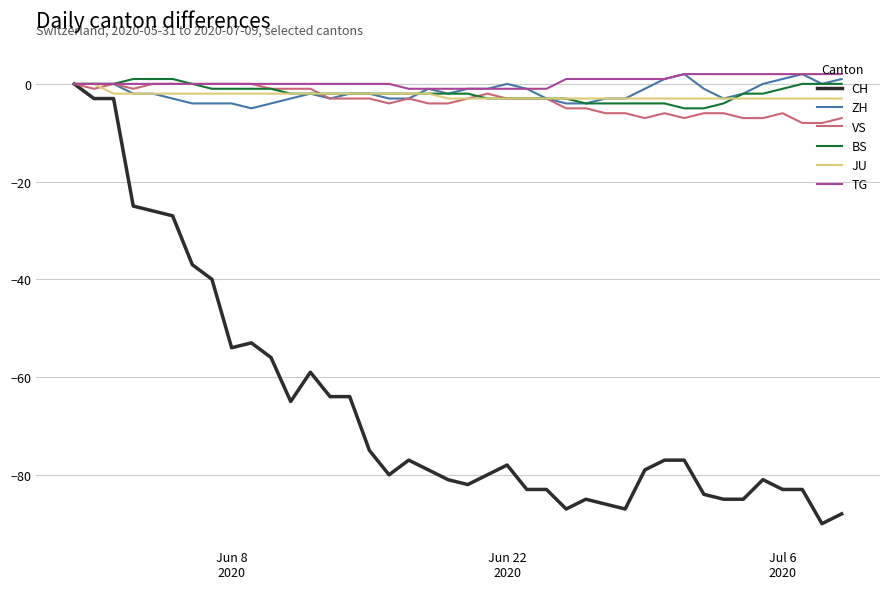

Count the number of data series in this chart.

6